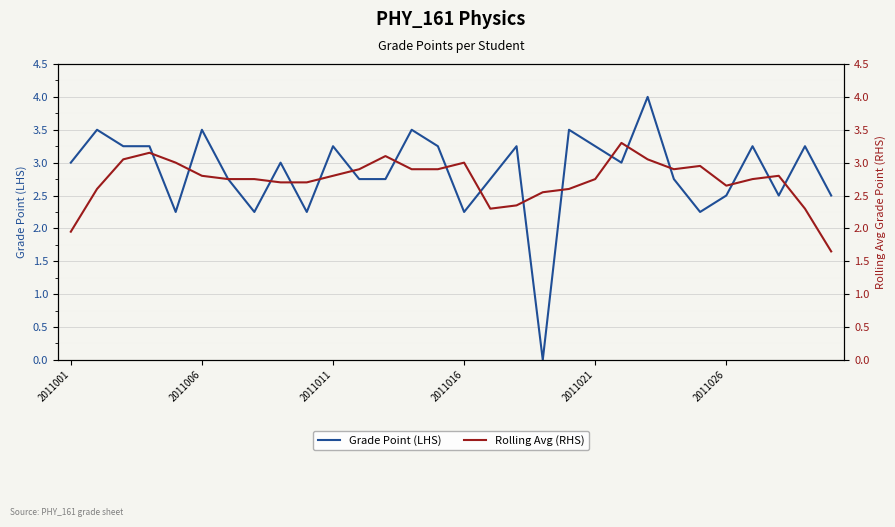

What is the average value of the Rolling Avg (RHS) series?

2.7